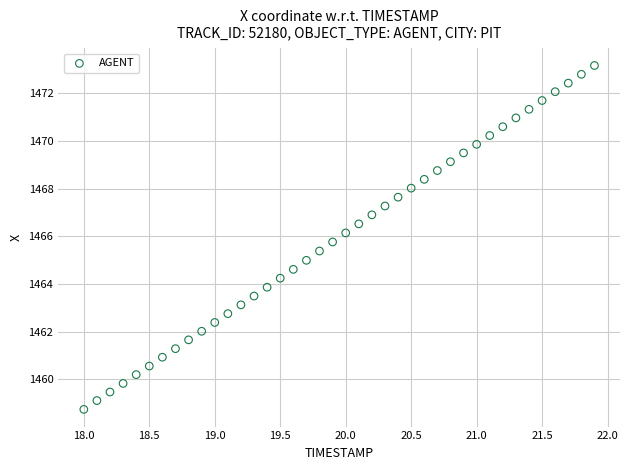

What is the range of X values (max minus min)?

3.9